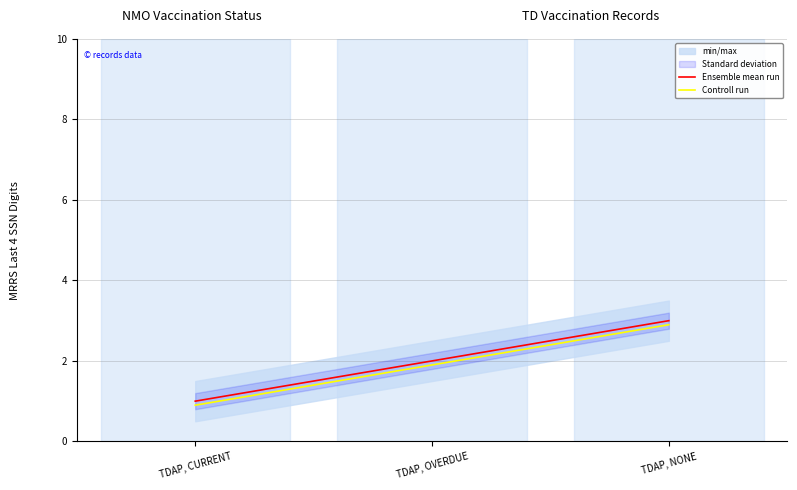

What is the average value of the Ensemble mean run series?

2.0